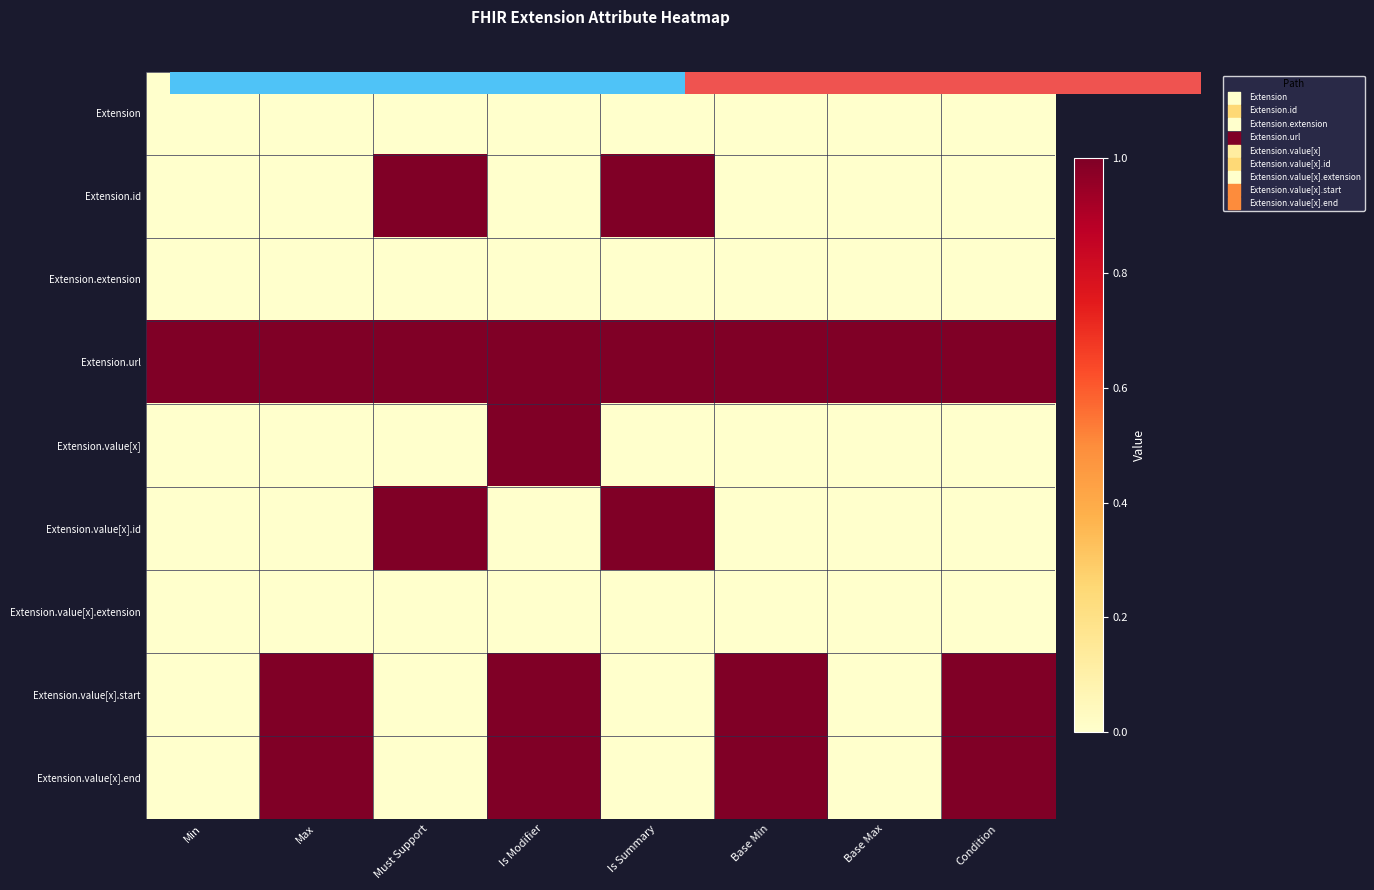

How many distinct data groups are displayed?

9